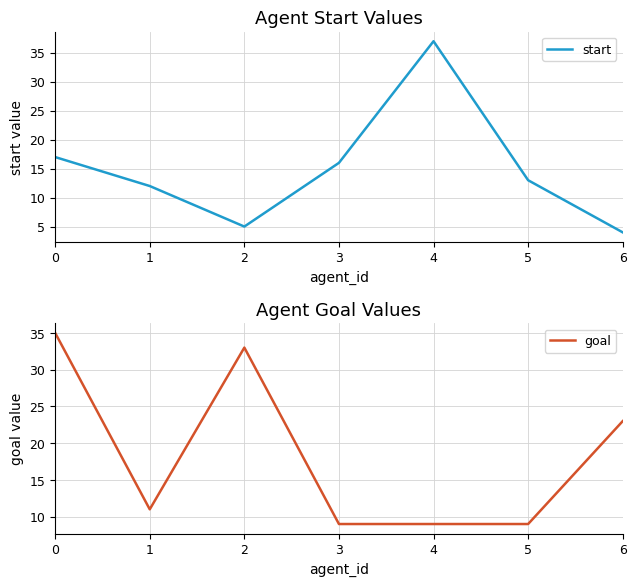

Does the chart have visible grid lines?

Yes